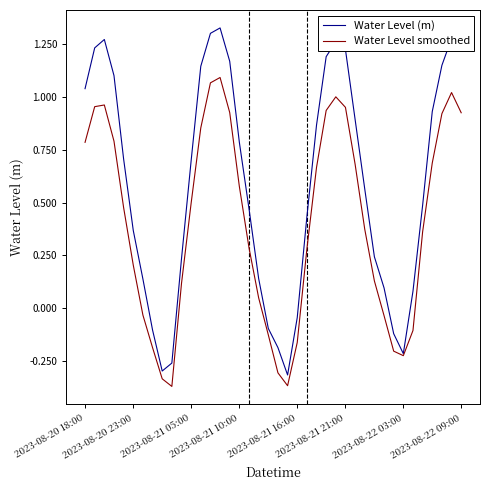

How many interior local valleys does the Water Level smoothed series have?

3